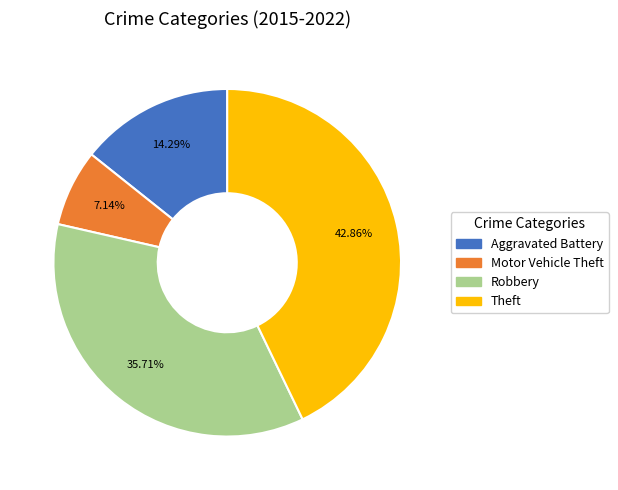

The Aggravated Battery slice represents 14% of the pie. True or false?

True